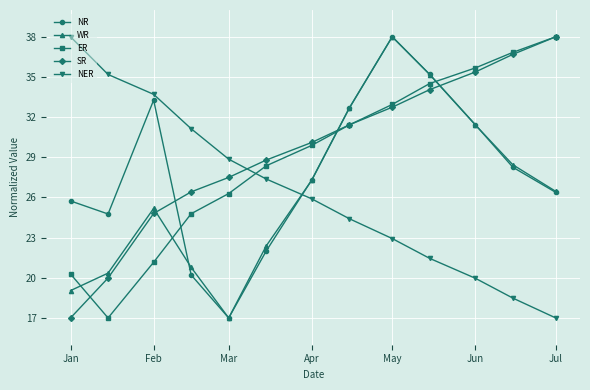

What is the highest value of the NER series?

38.0